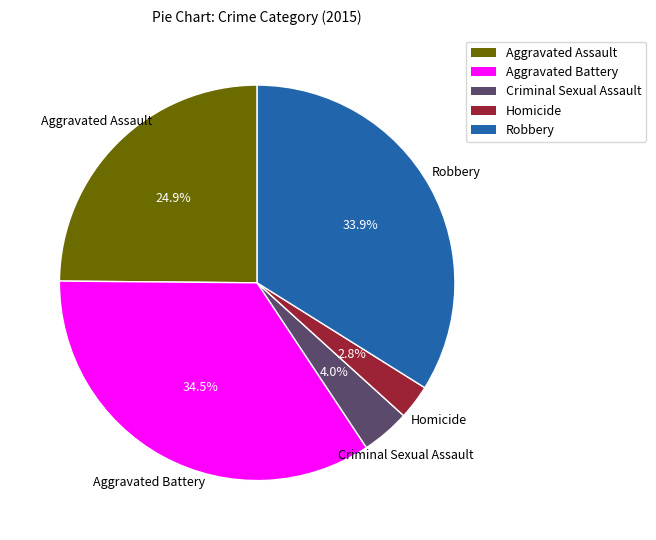

The Homicide slice represents 3% of the pie. True or false?

True